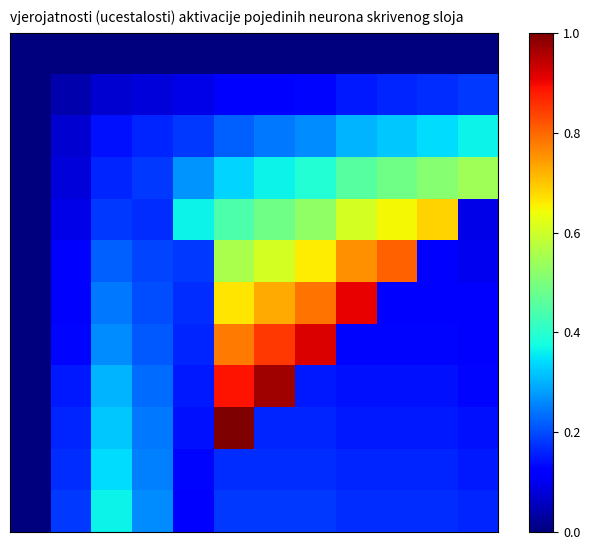

At how many categories does at least one series exceed 0?

11